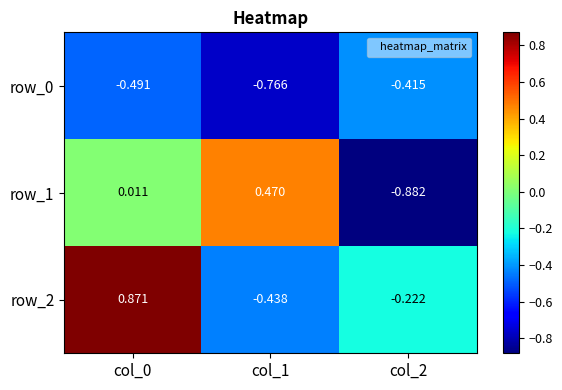

Is the value of row_1 at col_2 greater than the value of row_0 at col_2?

No